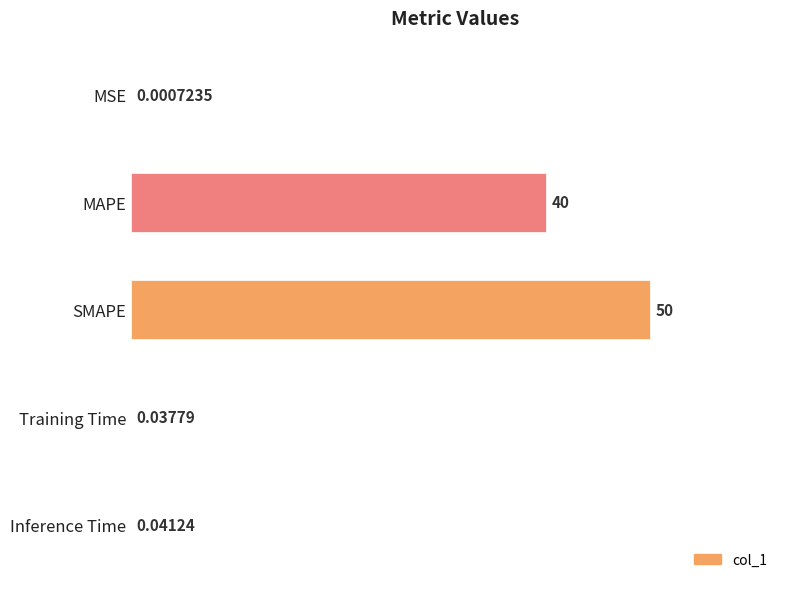

At which label is the value closest to 25?

MAPE